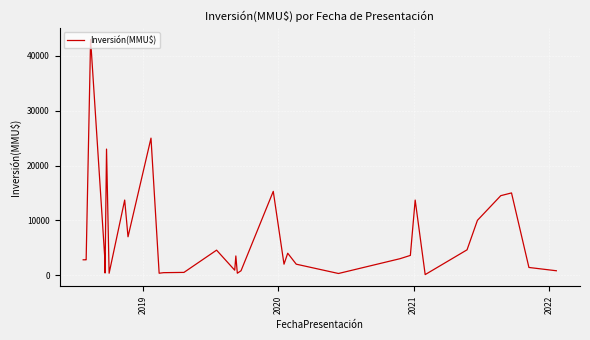

Is it true that the value at 20 is 1173?

False